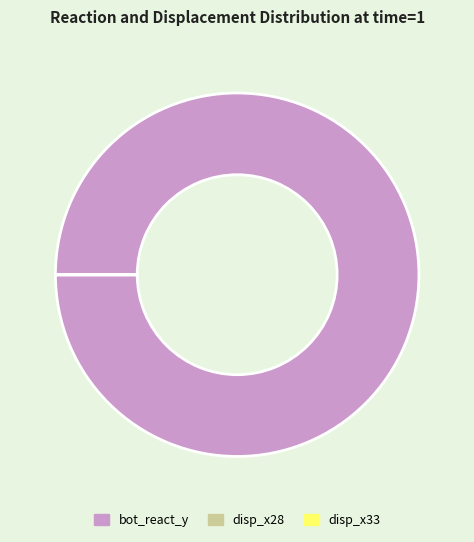

Is it true that bot_react_y is 100% of the pie?

True